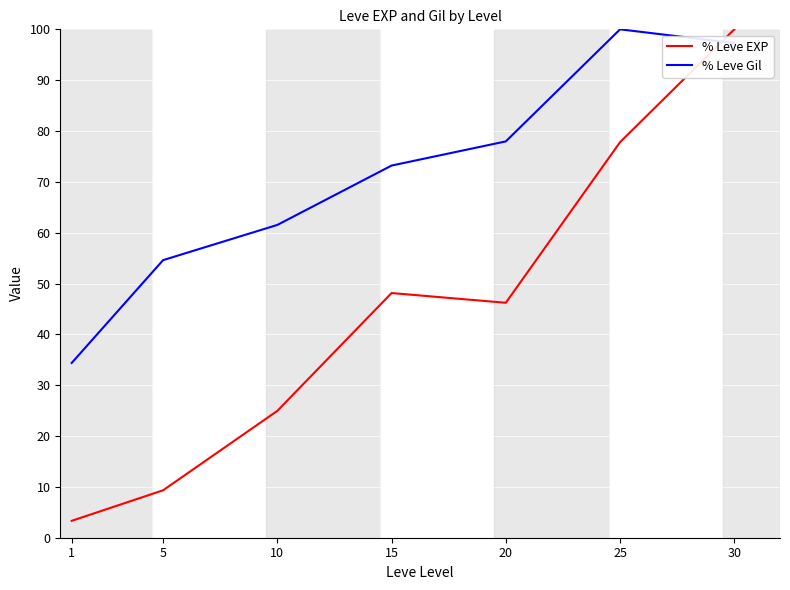

How many lines are shown in the chart?

2